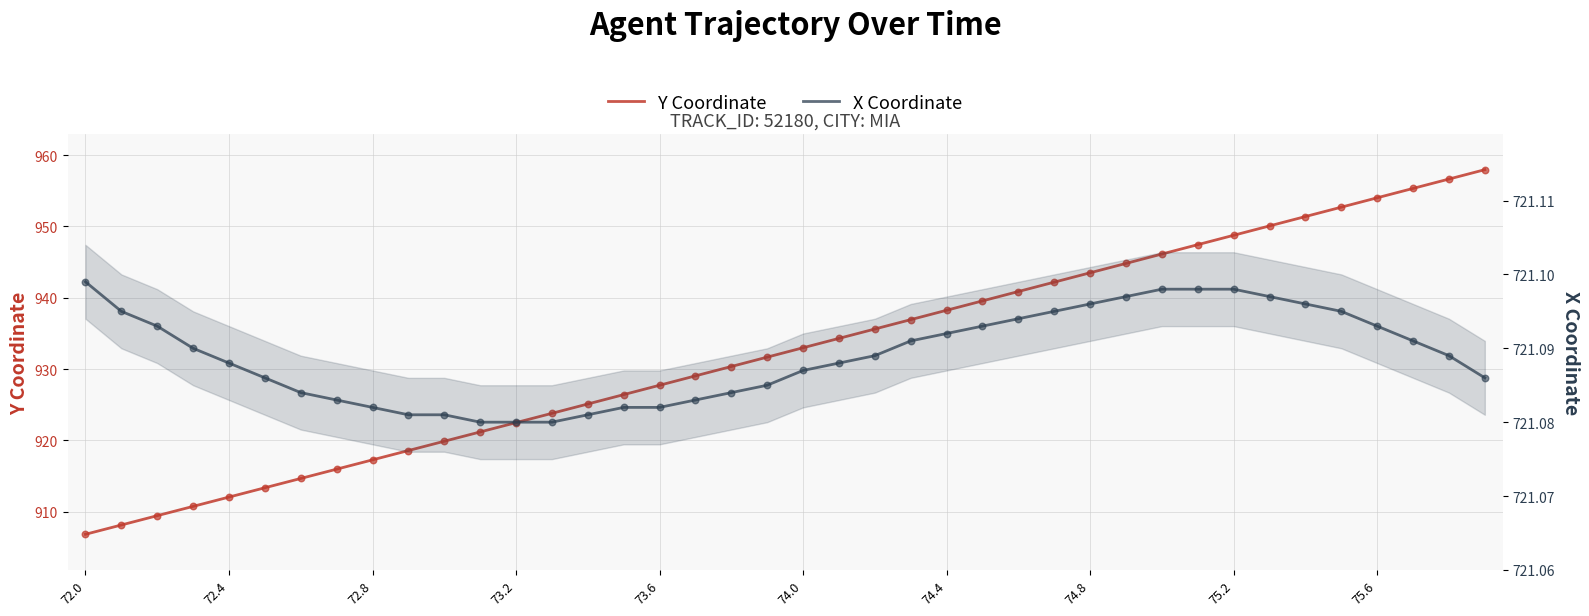

What is the total value across all series at 25?

1660.7